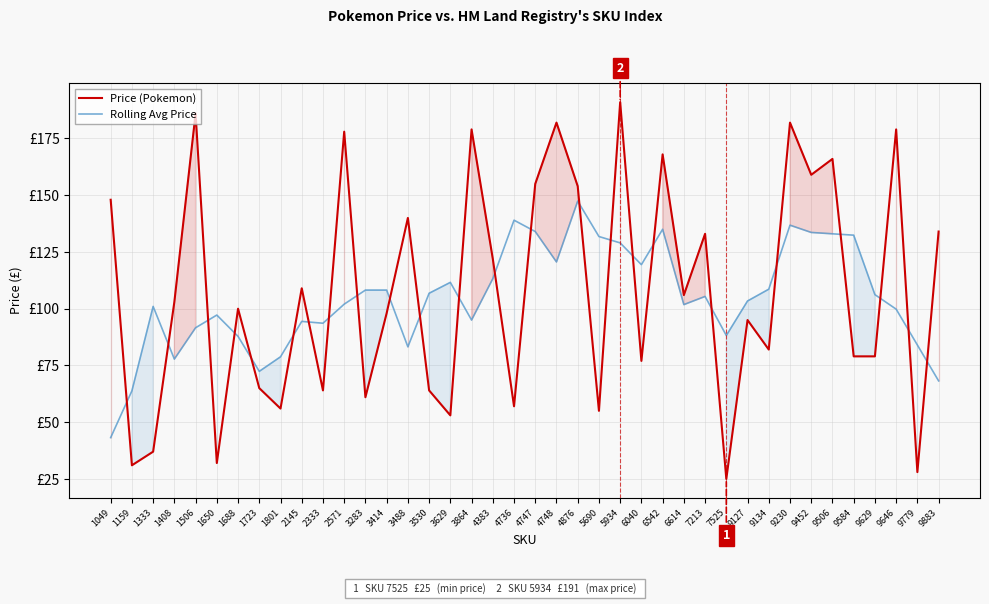

How many lines are shown in the chart?

2